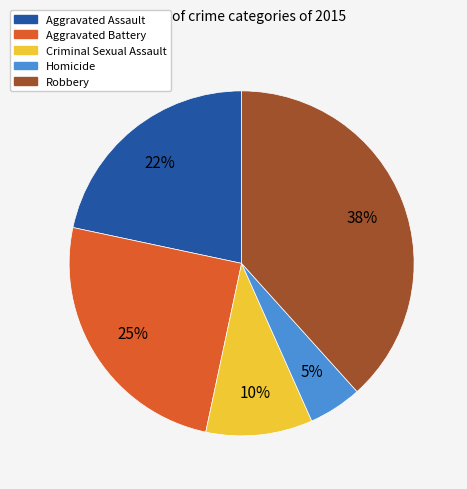

Combined, do Robbery and Aggravated Assault account for over 50%?

Yes